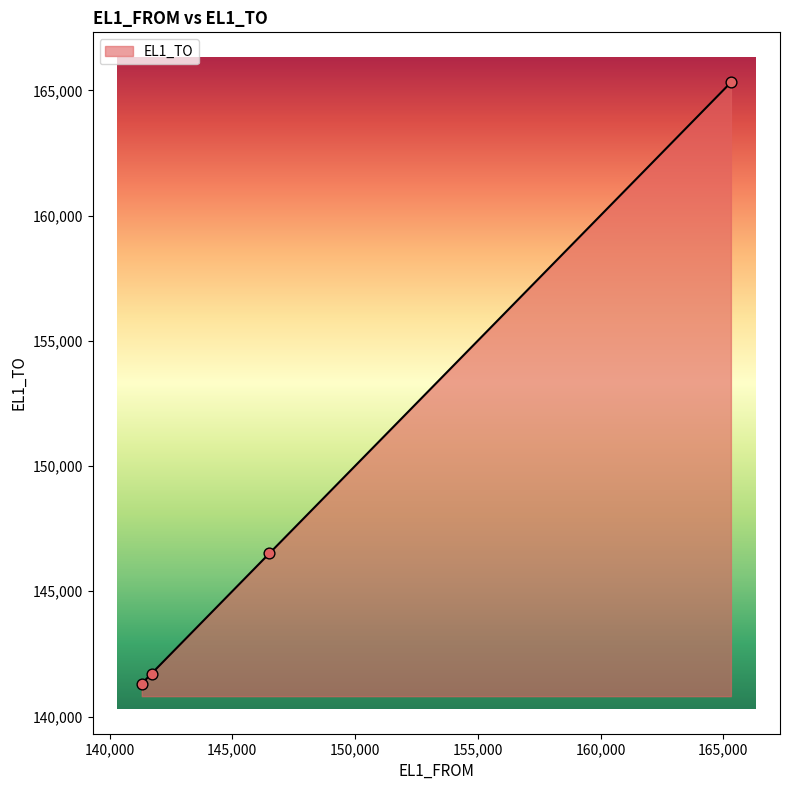

True or false: there are more than 0 points higher than both neighbors.

False